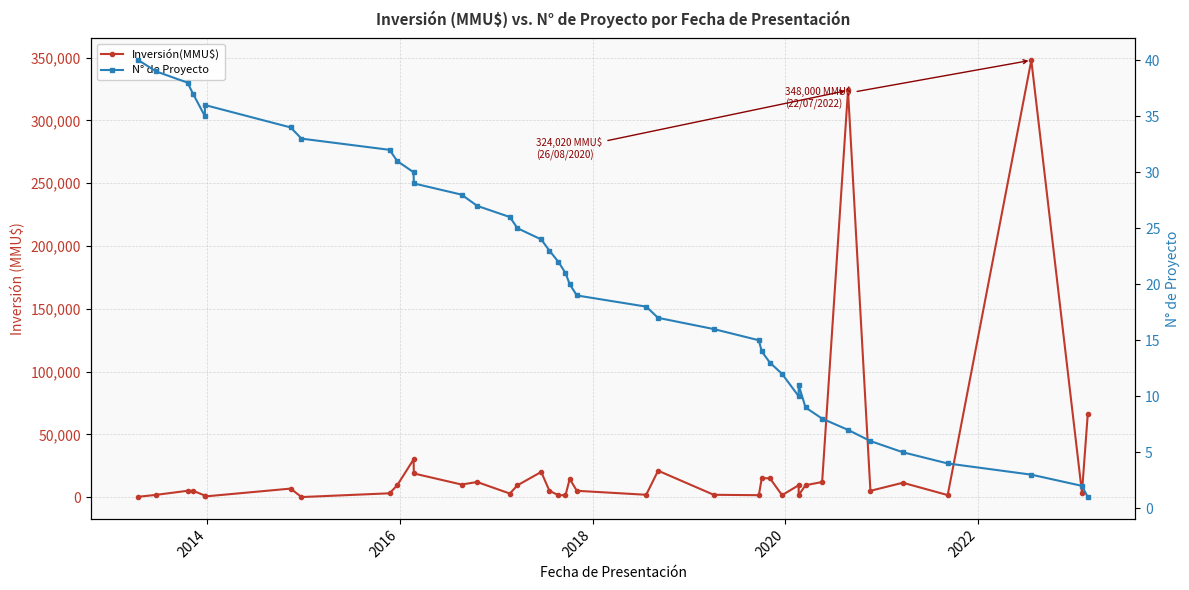

List the series in order of their overall mean, lowest first.

N° de Proyecto, Inversión(MMU$)